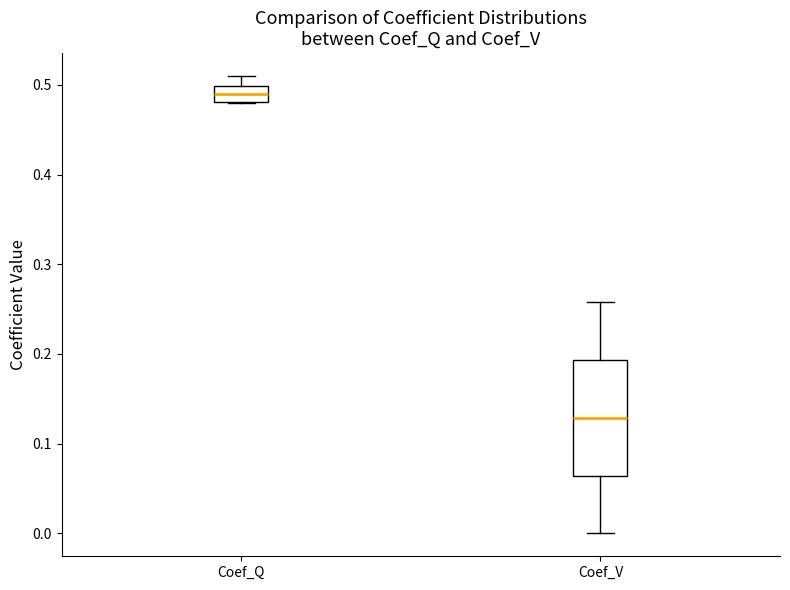

Which box has the highest median line?

Coef_Q